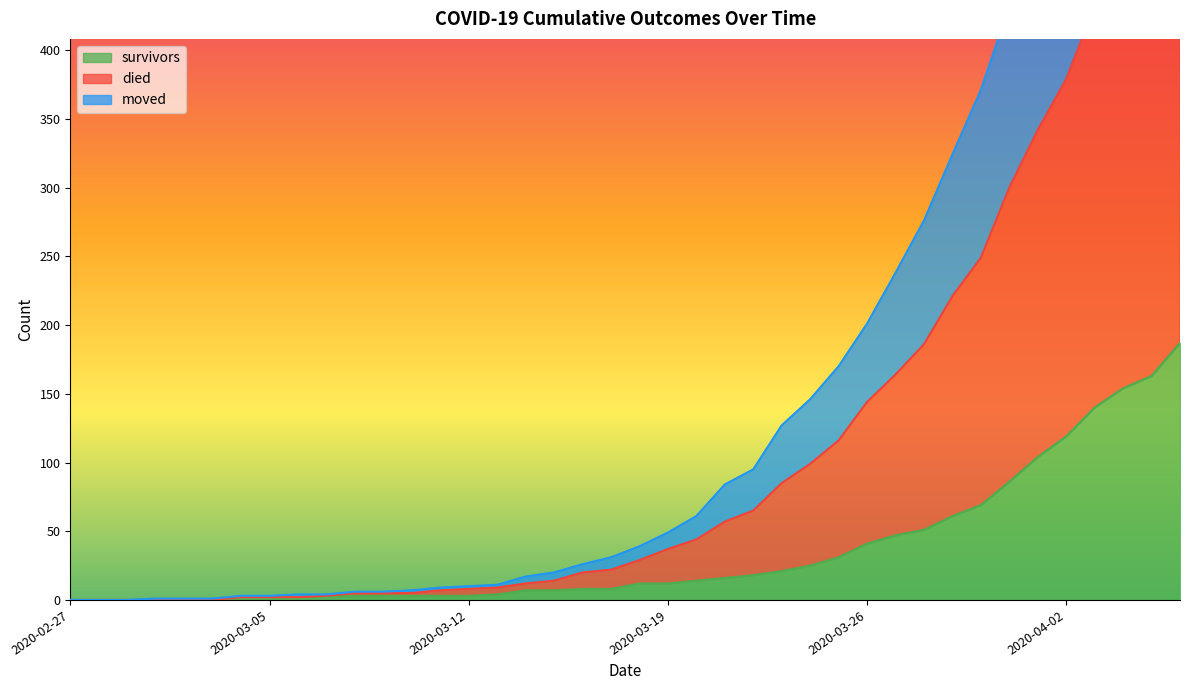

How many values in died are above zero?

37